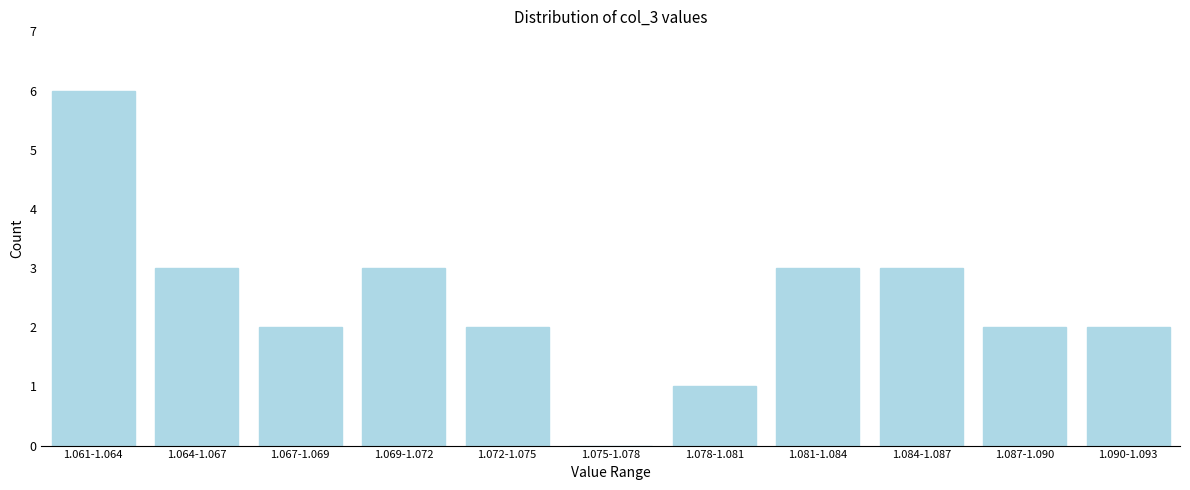

Reading right to left, what are all the values shown in this chart?

1.090-1.093=2	1.087-1.090=2	1.084-1.087=3	1.081-1.084=3	1.078-1.081=1	1.075-1.078=0	1.072-1.075=2	1.069-1.072=3	1.067-1.069=2	1.064-1.067=3	1.061-1.064=6